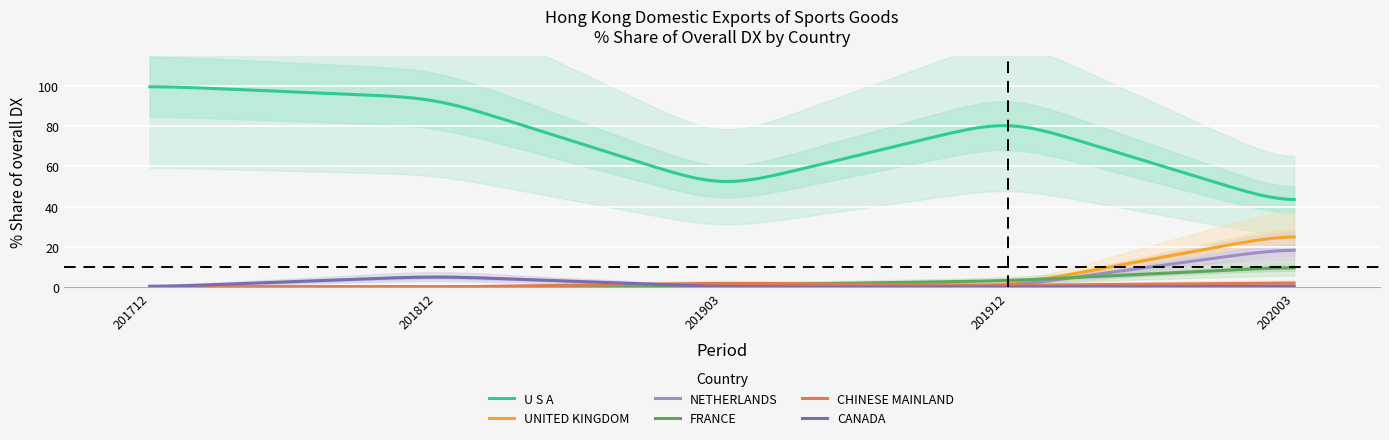

Is the value of CANADA at 201812 greater than the value of U S A at 201903?

No